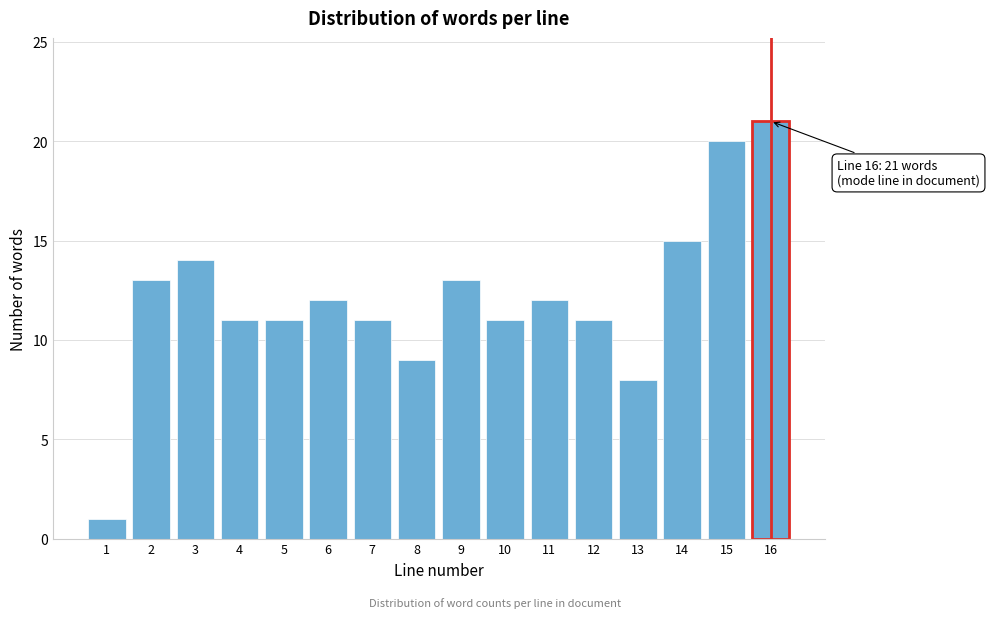

Reading right to left, what are all the values shown in this chart?

16=21	15=20	14=15	13=8	12=11	11=12	10=11	9=13	8=9	7=11	6=12	5=11	4=11	3=14	2=13	1=1